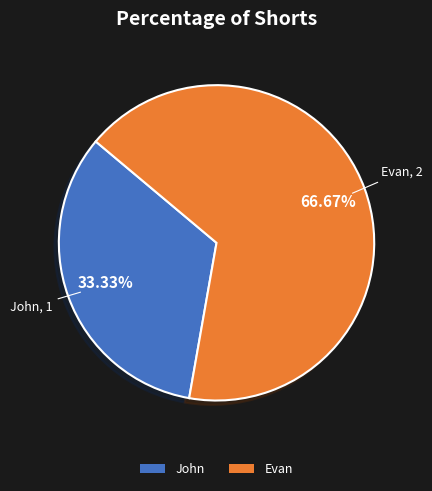

To the nearest percent, what is the difference between the John and Evan slice percentages?

33%